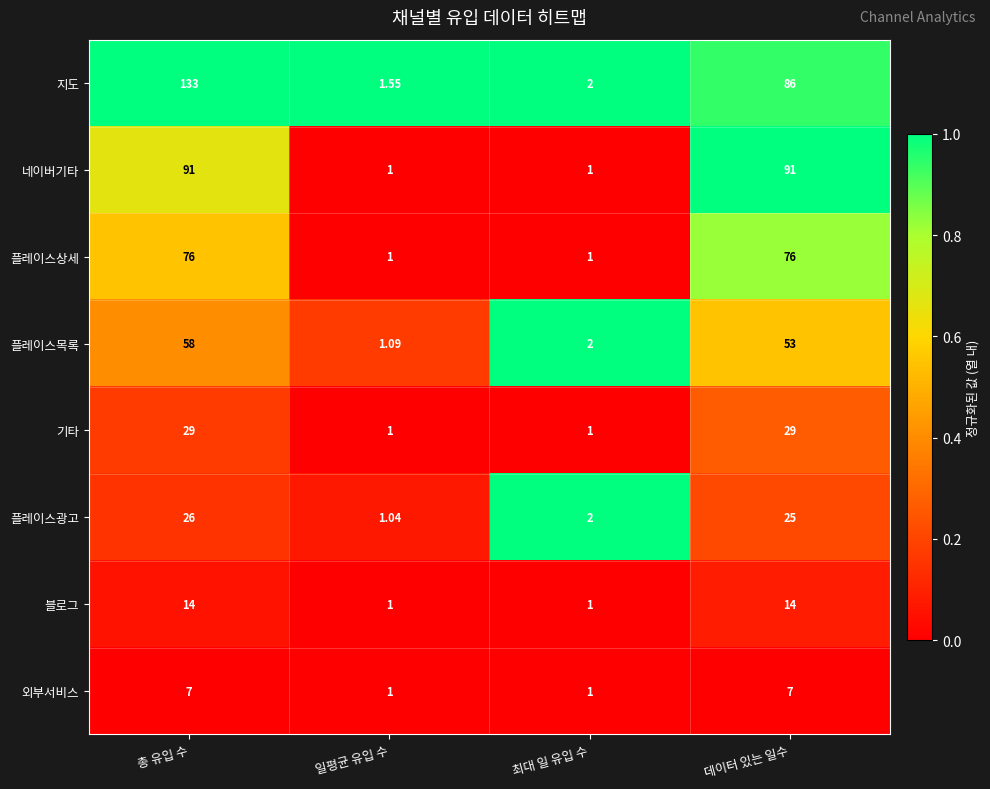

Where is 플레이스광고 nearest to the value 13?

최대 일 유입 수